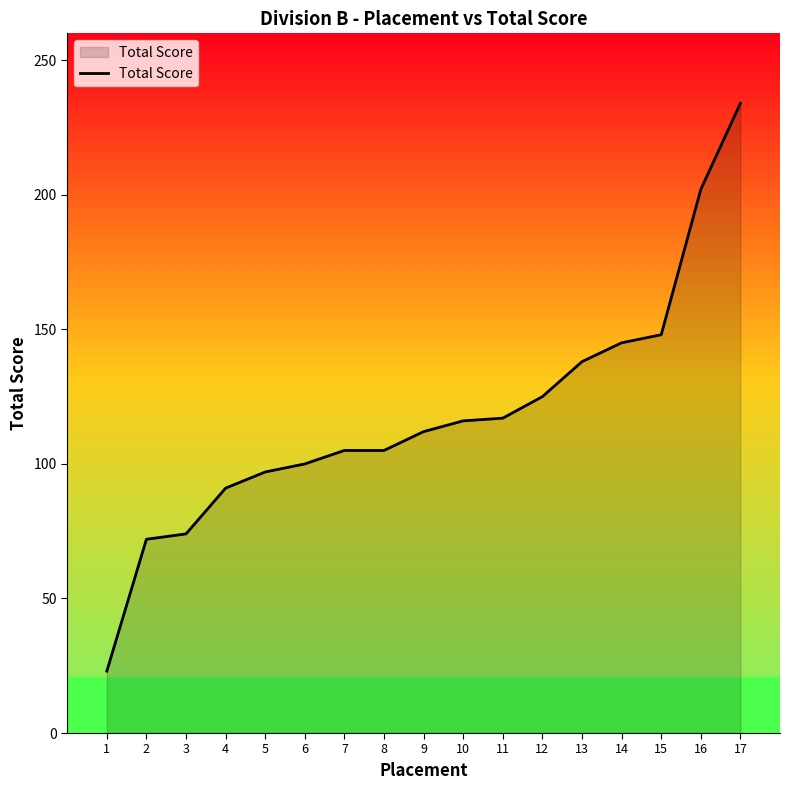

What is the greatest value displayed?

234